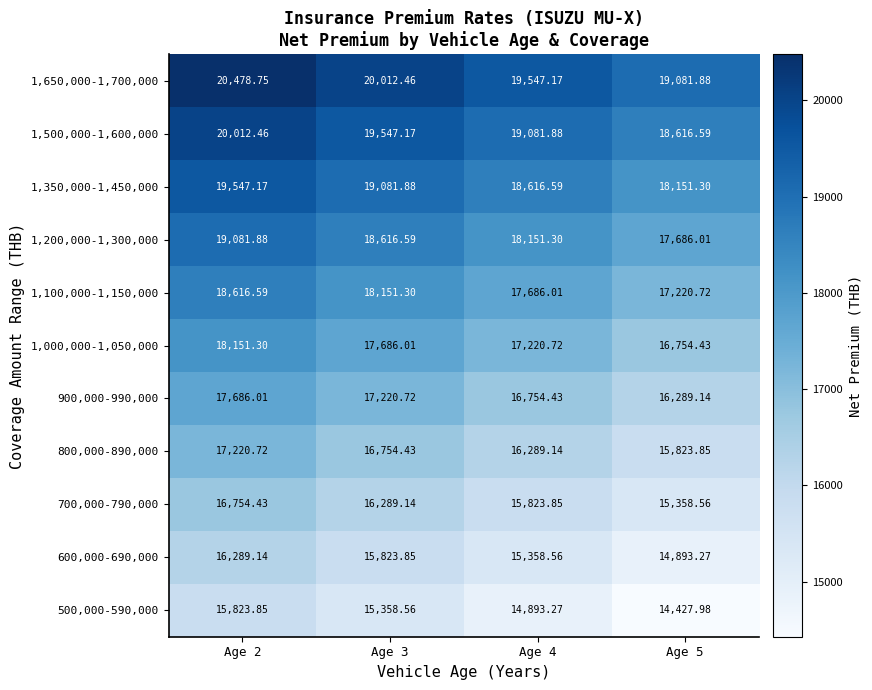

What is the total value across all series at Age 2?

199662.3